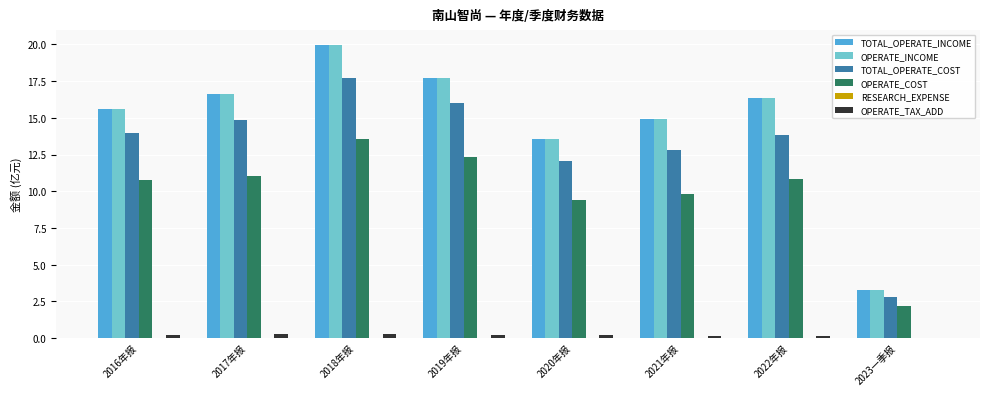

Is the value of TOTAL_OPERATE_INCOME at 2023一季报 greater than the value of OPERATE_TAX_ADD at 2022年报?

Yes